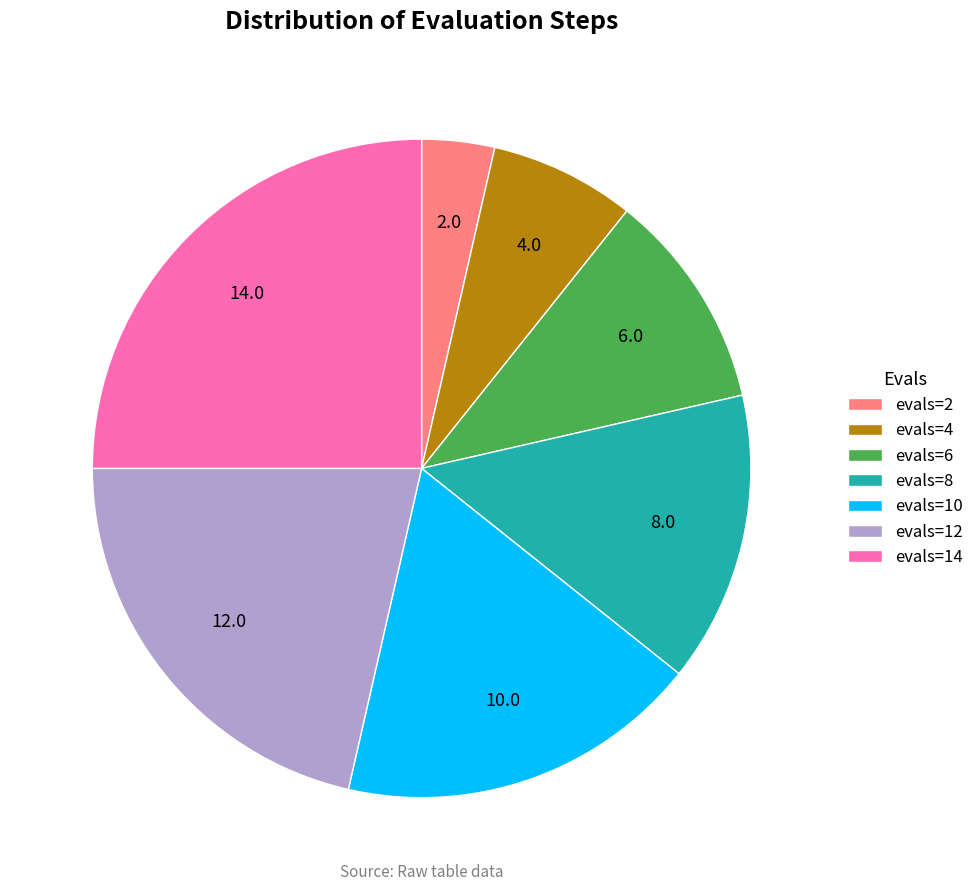

Count the number of slices in the pie.

7